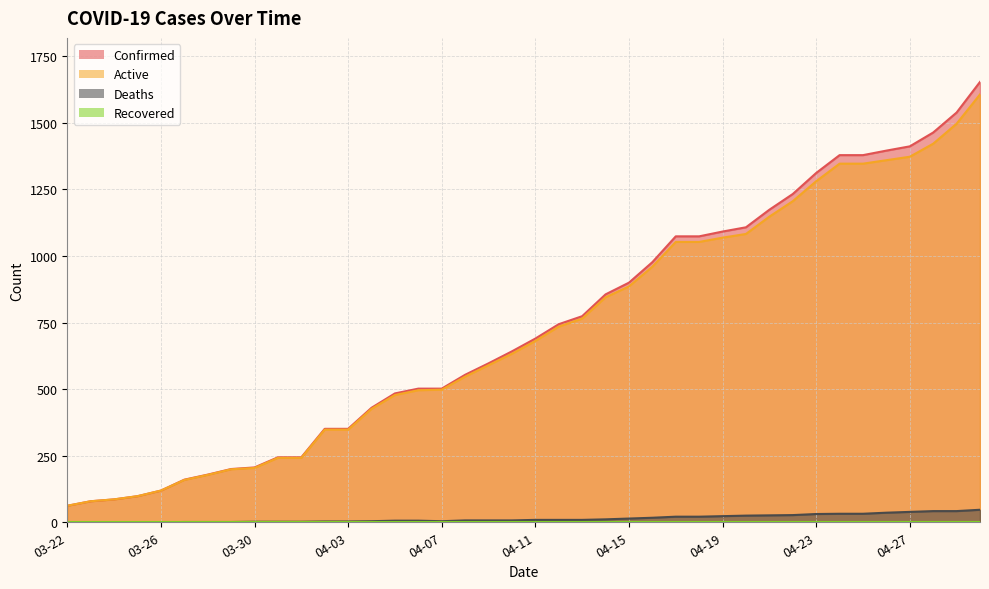

How many lines are shown in the chart?

4